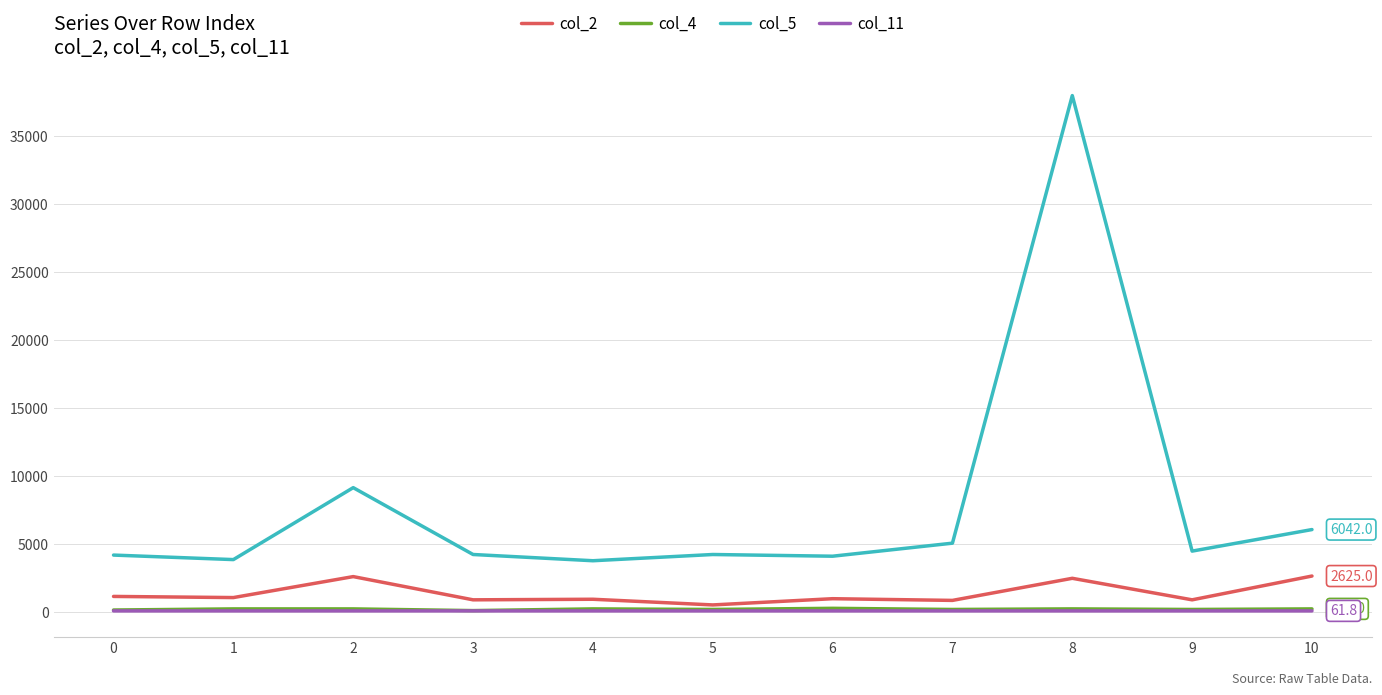

Does the chart display data point markers on the line(s)?

No